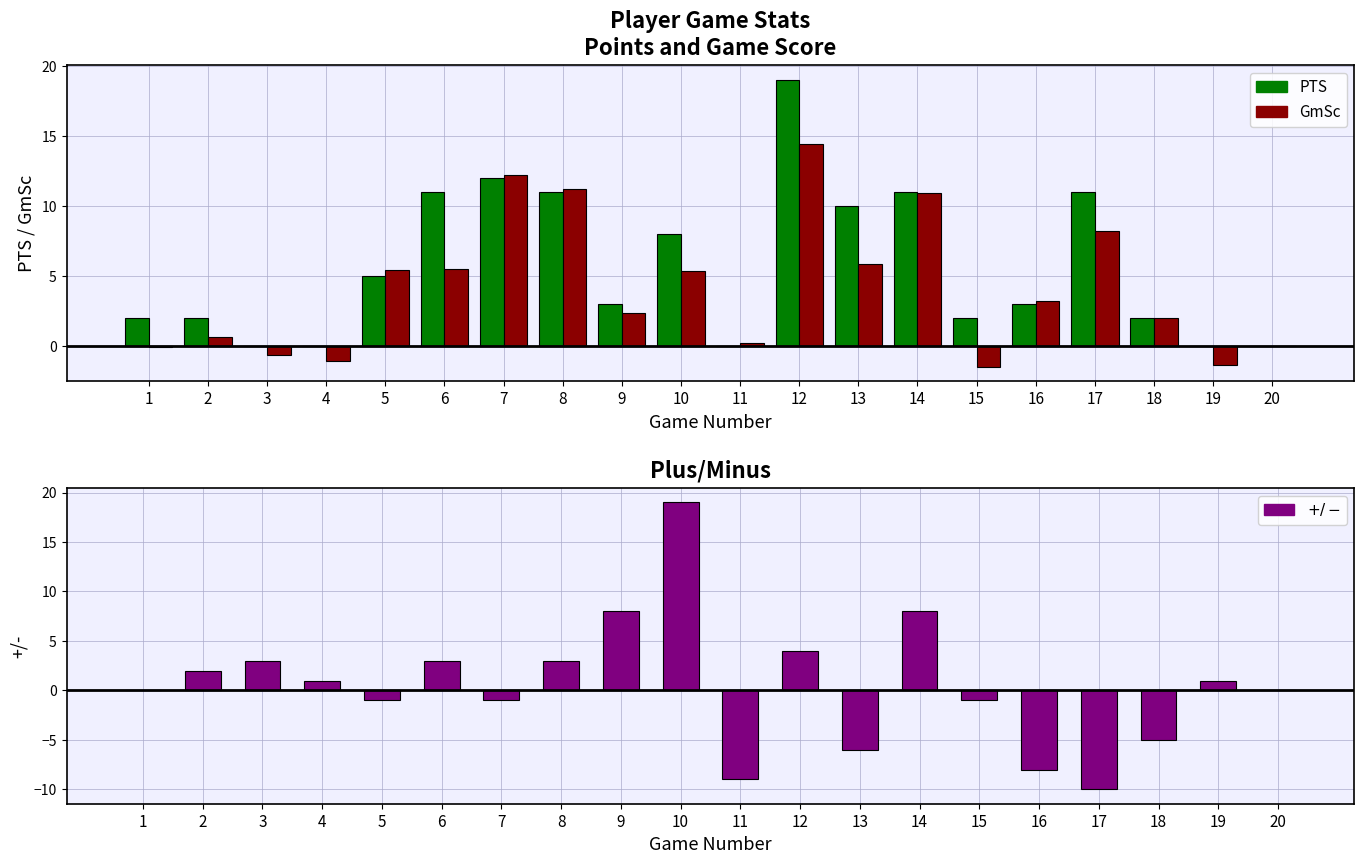

Reading left to right, list all the values displayed in this chart.

PTS: 2.0	2.0	0.0	0.0	5.0	11.0	12.0	11.0	3.0	8.0	0.0	19.0	10.0	11.0	2.0	3.0	11.0	2.0	0.0	0.0
GmSc: -0.1	0.6	-0.7	-1.1	5.4	5.5	12.2	11.2	2.3	5.3	0.2	14.4	5.8	10.9	-1.5	3.2	8.2	2.0	-1.4	0.0
+/-: 0.0	2.0	3.0	1.0	-1.0	3.0	-1.0	3.0	8.0	19.0	-9.0	4.0	-6.0	8.0	-1.0	-8.0	-10.0	-5.0	1.0	0.0